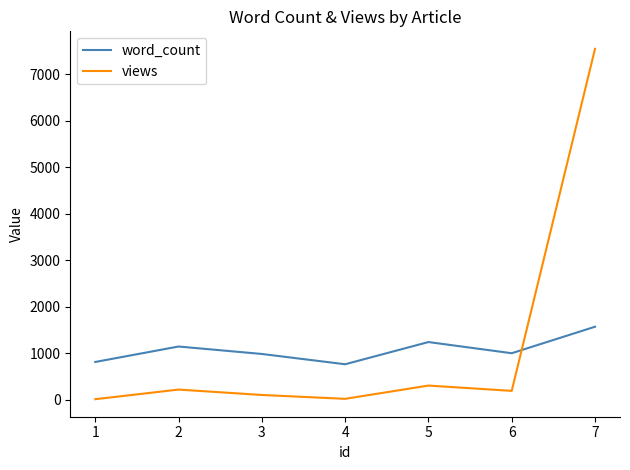

True or false: word_count and views cross at least once.

True